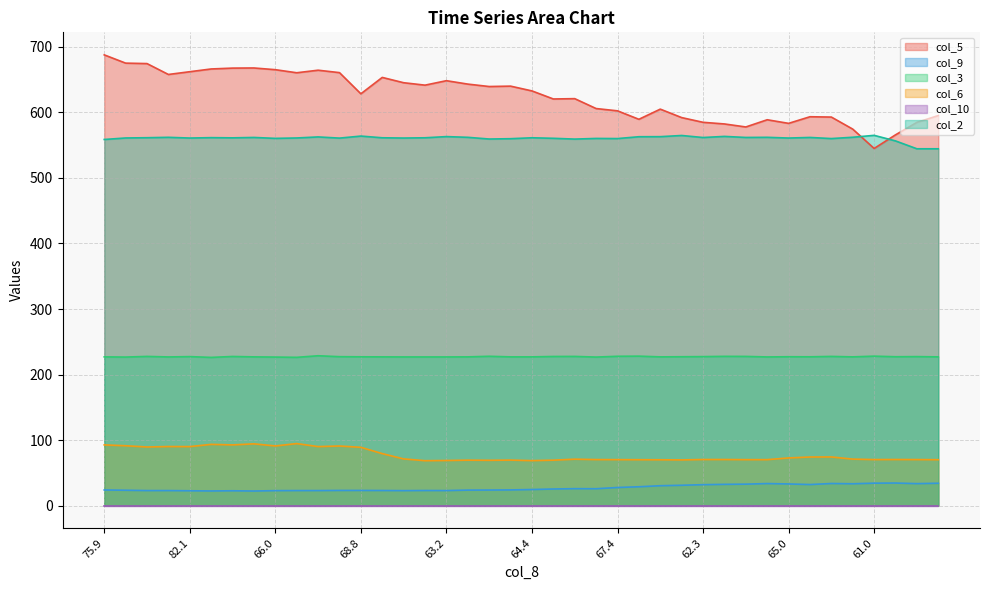

What is the sum of all col_5 values?

24987.9